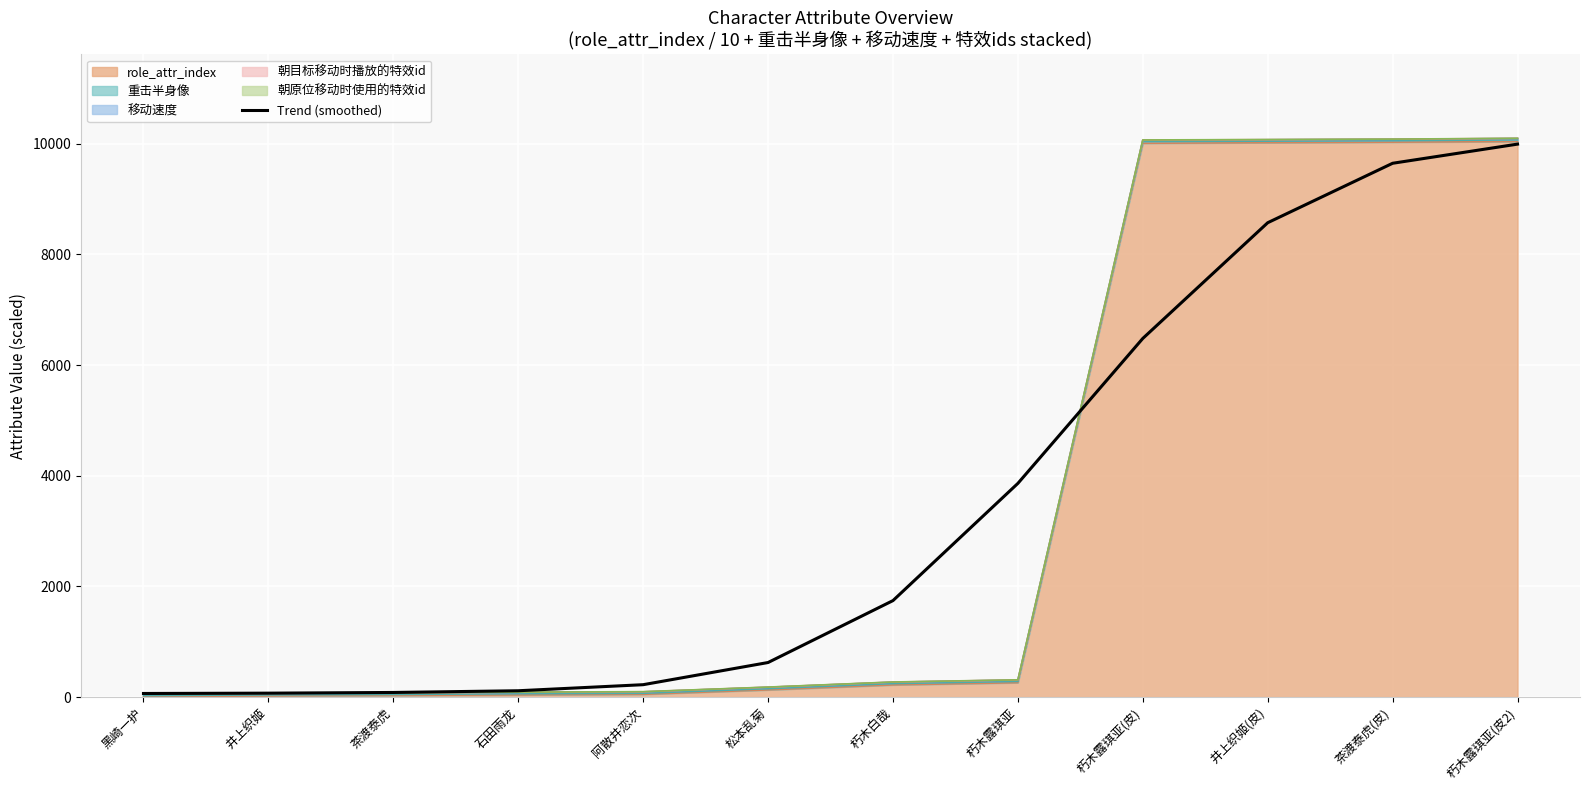

What is the value of the 12th point from the left?

9994.3